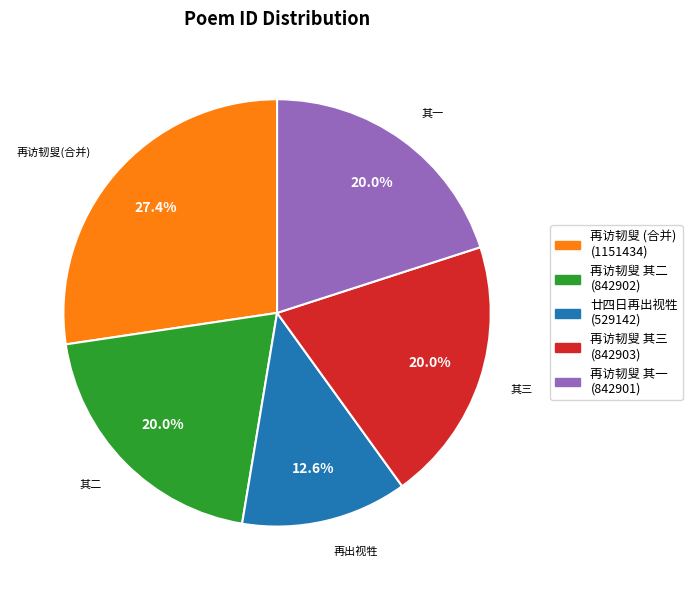

How many slices are in this pie chart?

5